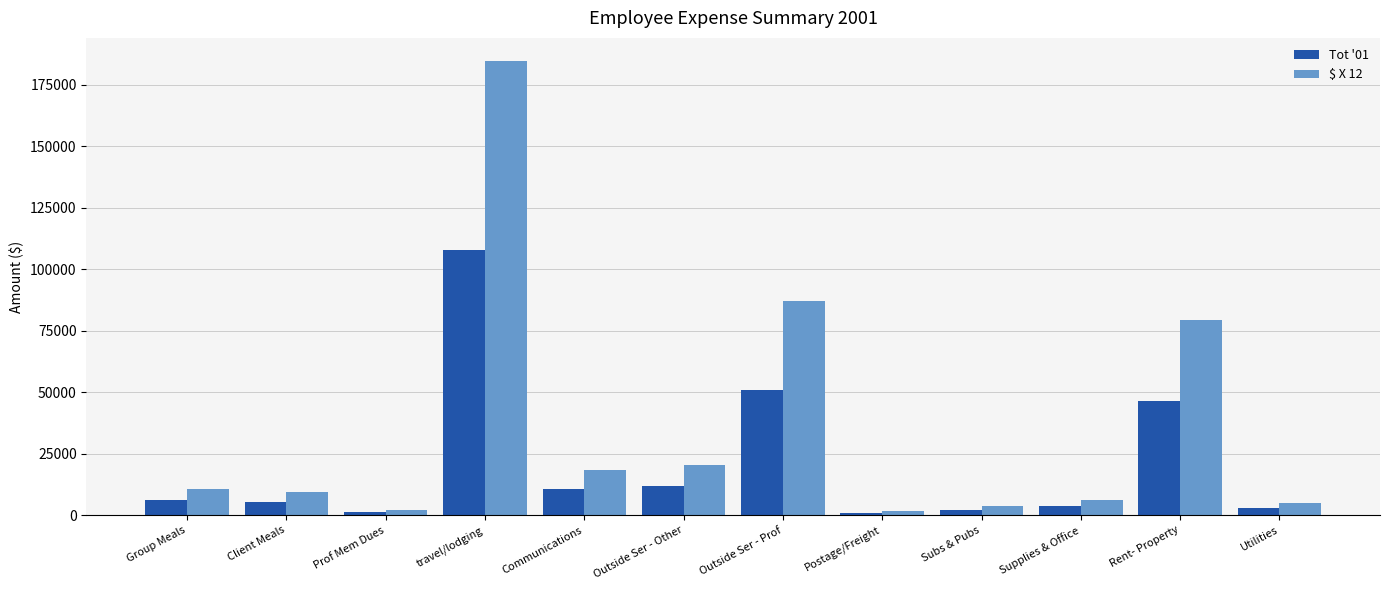

What is the maximum value for Tot '01?

107796.0